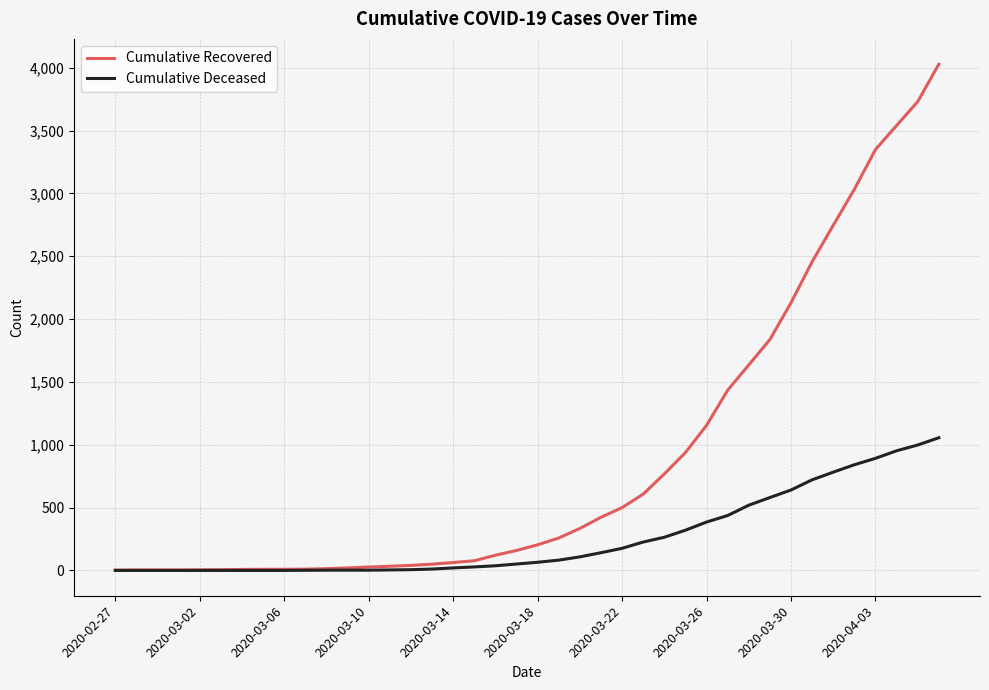

Rank the series by their average value, from lowest to highest.

Cumulative Deceased, Cumulative Recovered